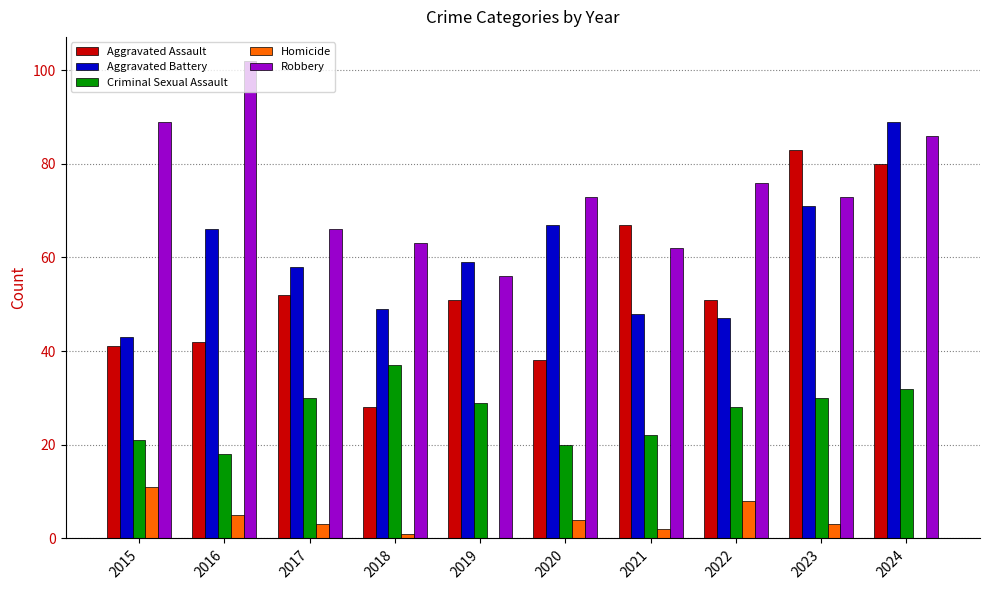

What is the approximate value of Aggravated Battery at 2015?

43